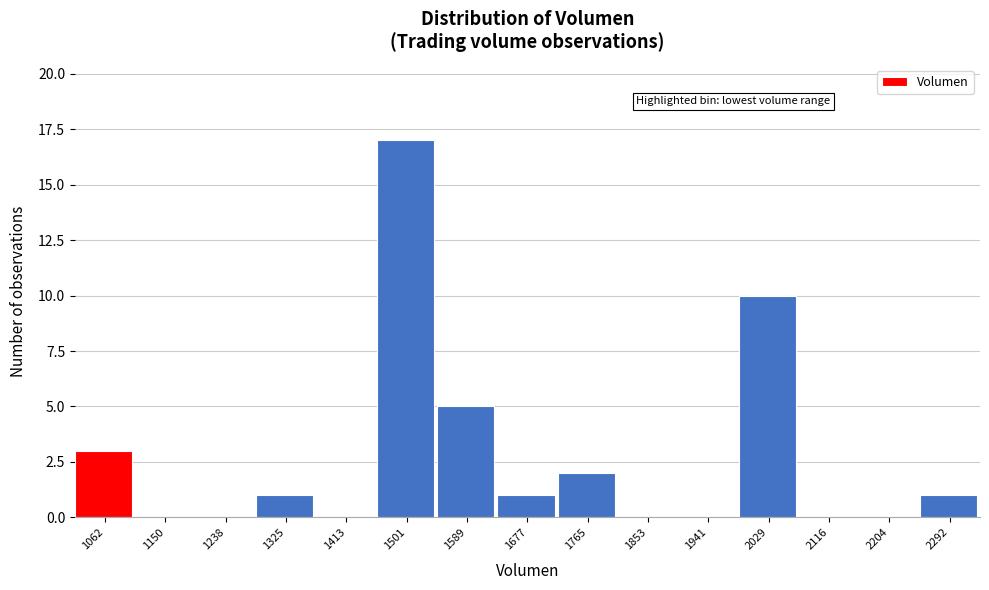

Reading left to right, what are all the values shown in this chart?

1062=3	1150=0	1238=0	1325=1	1413=0	1501=17	1589=5	1677=1	1765=2	1853=0	1941=0	2029=10	2116=0	2204=0	2292=1